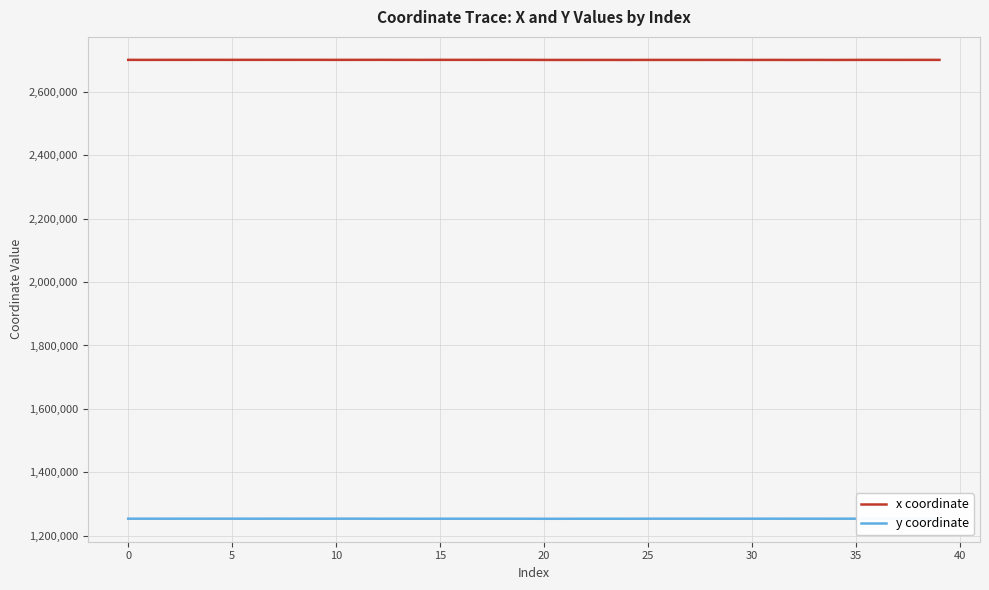

True or false: x coordinate and y coordinate cross at least once.

False